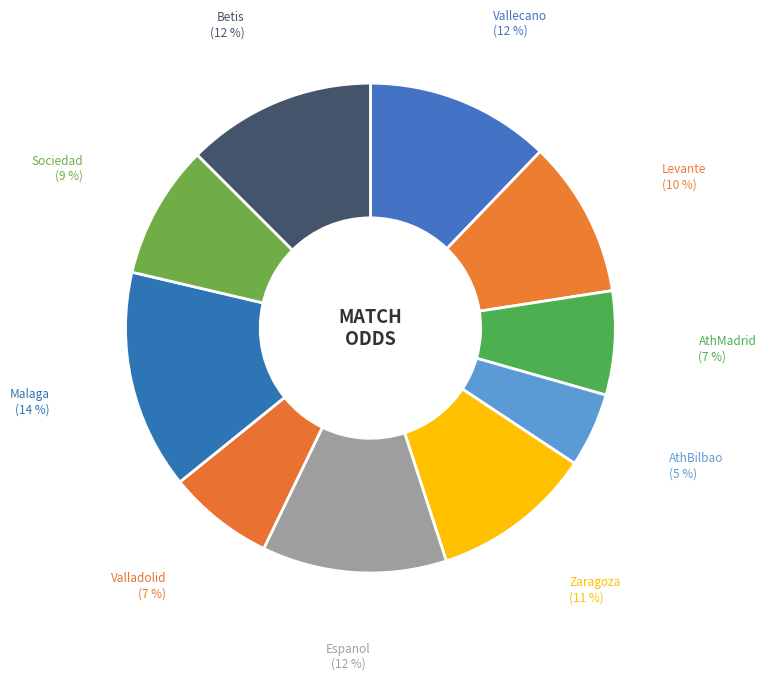

Is there a majority slice in this chart?

No